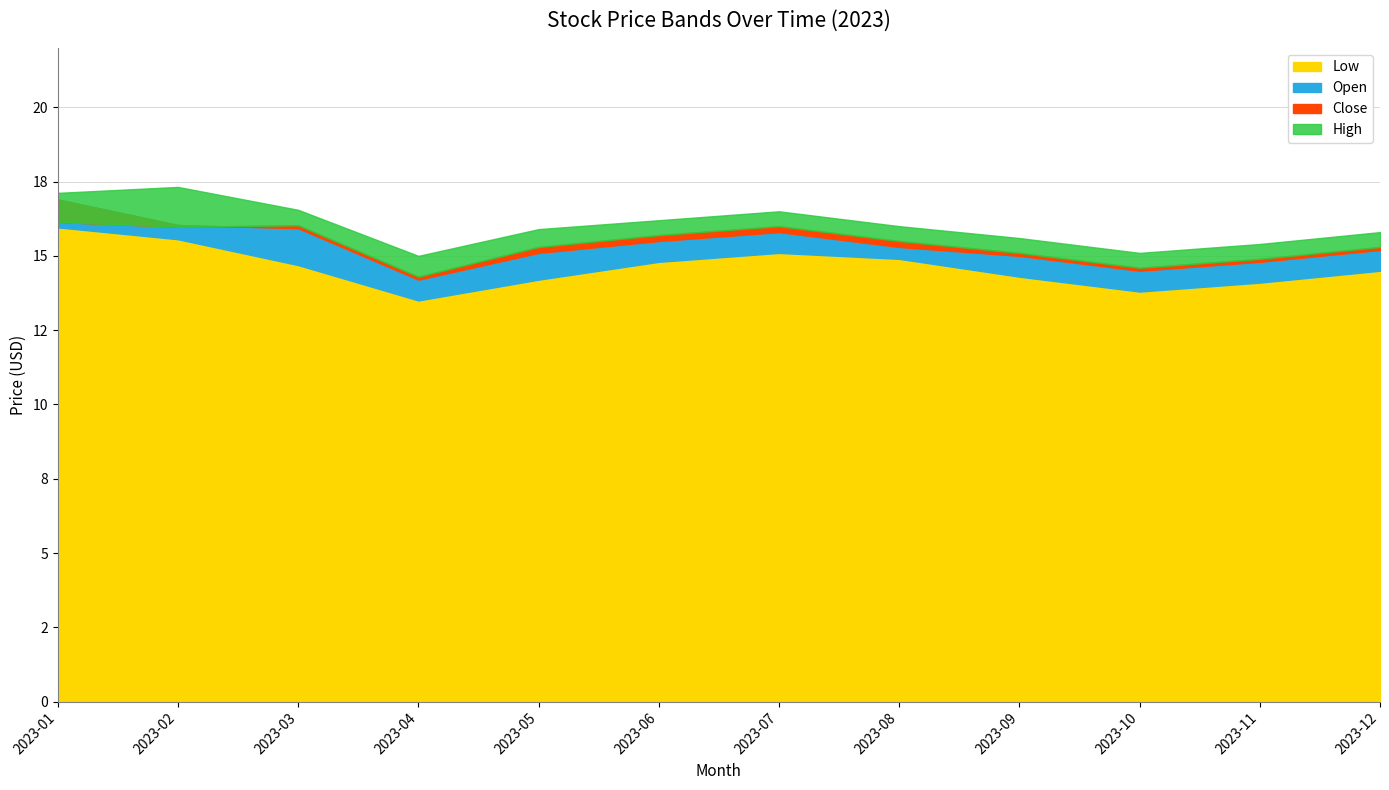

What is the difference between the highest and lowest values at 2023-07?

1.4